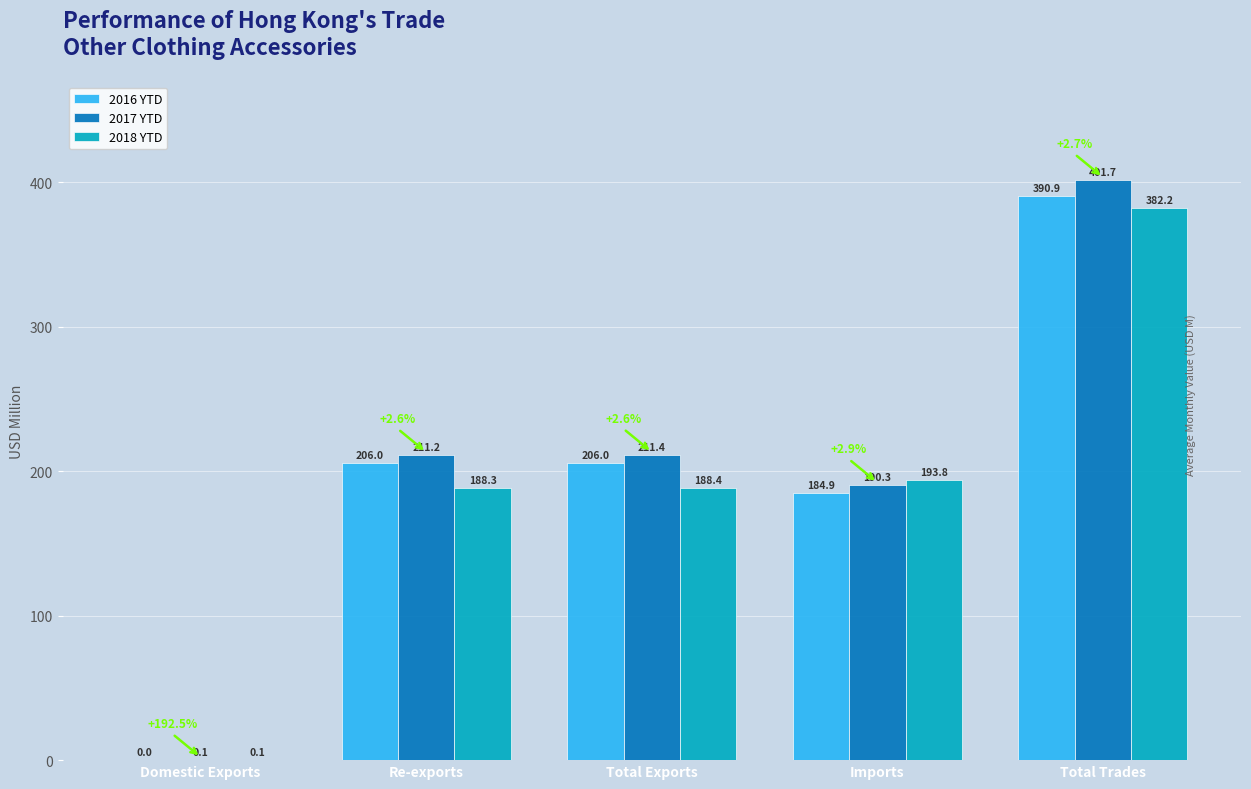

Between Re-exports and Imports, which series saw the biggest shift?

2016 YTD